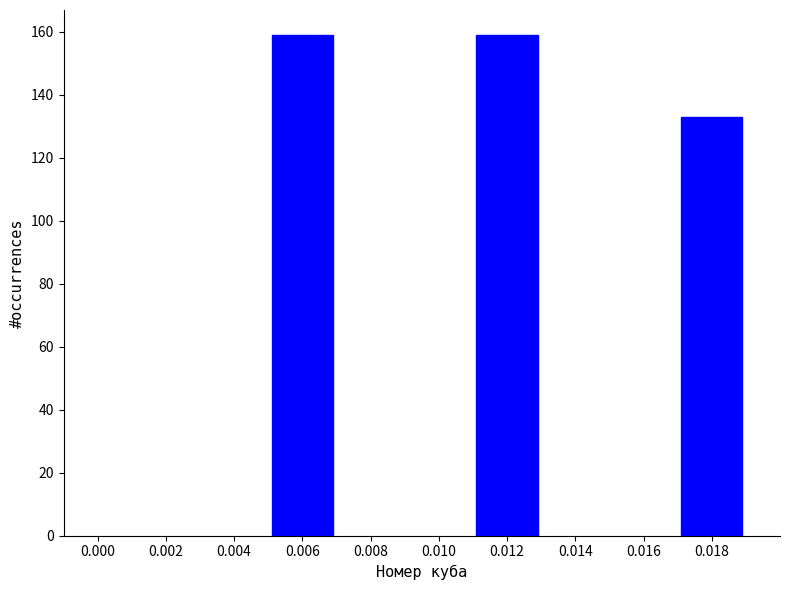

Reading left to right, transcribe all the data shown in this chart.

159	159	133